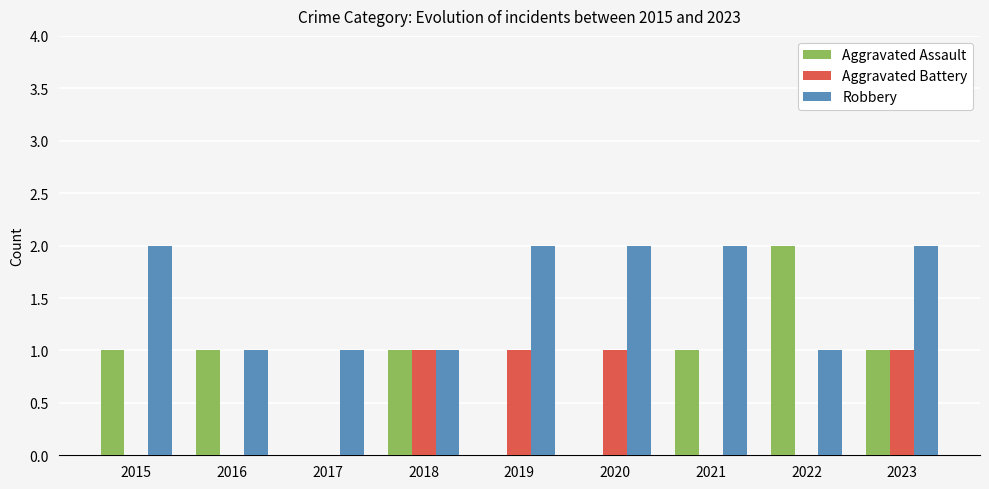

What is the highest value of the Aggravated Battery series?

1